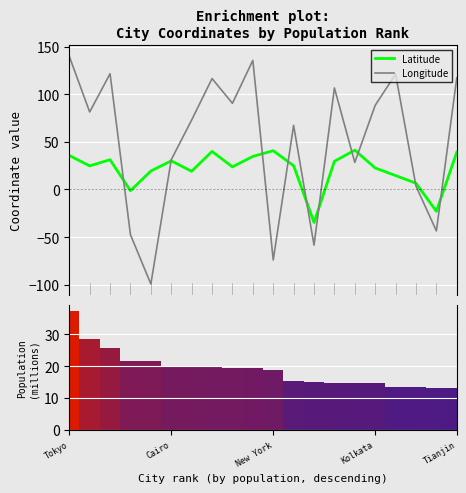

What is the minimum value shown in the chart?

-99.2